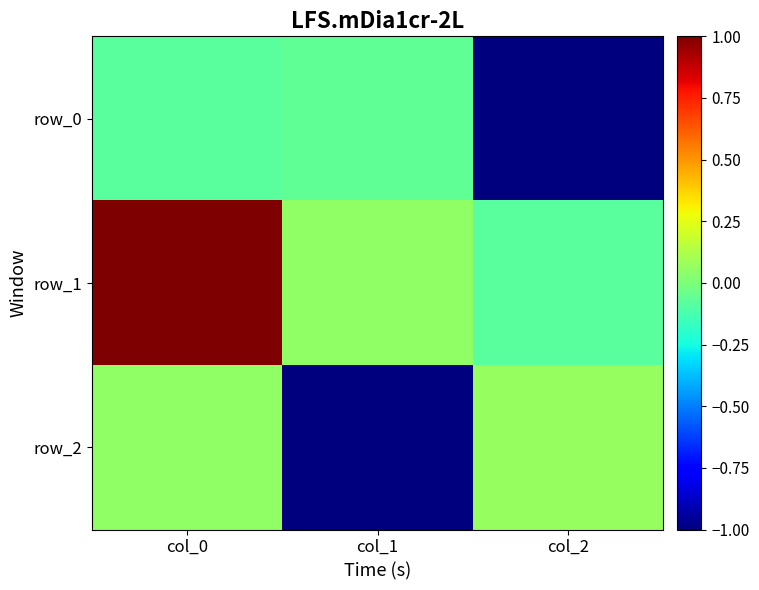

Rank the series at col_0 from highest to lowest value.

row_1, row_2, row_0